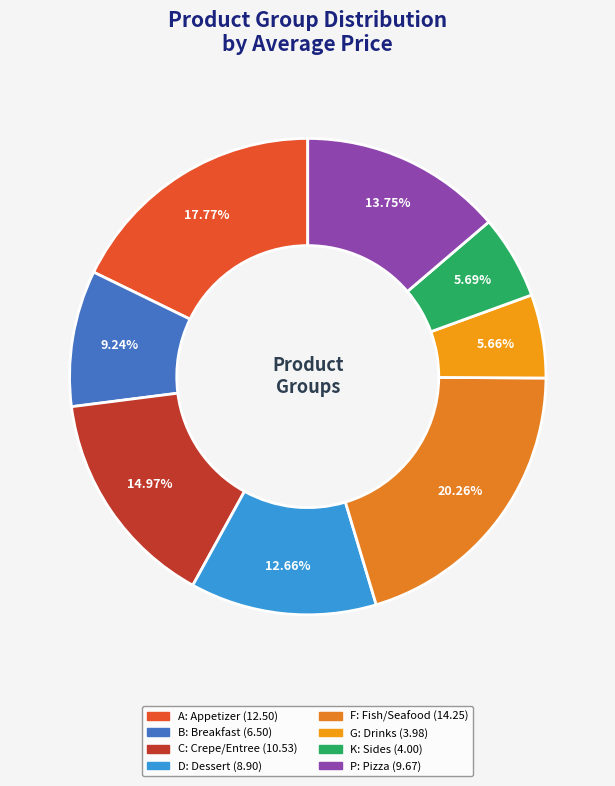

To the nearest percent, what portion does C represent?

15%